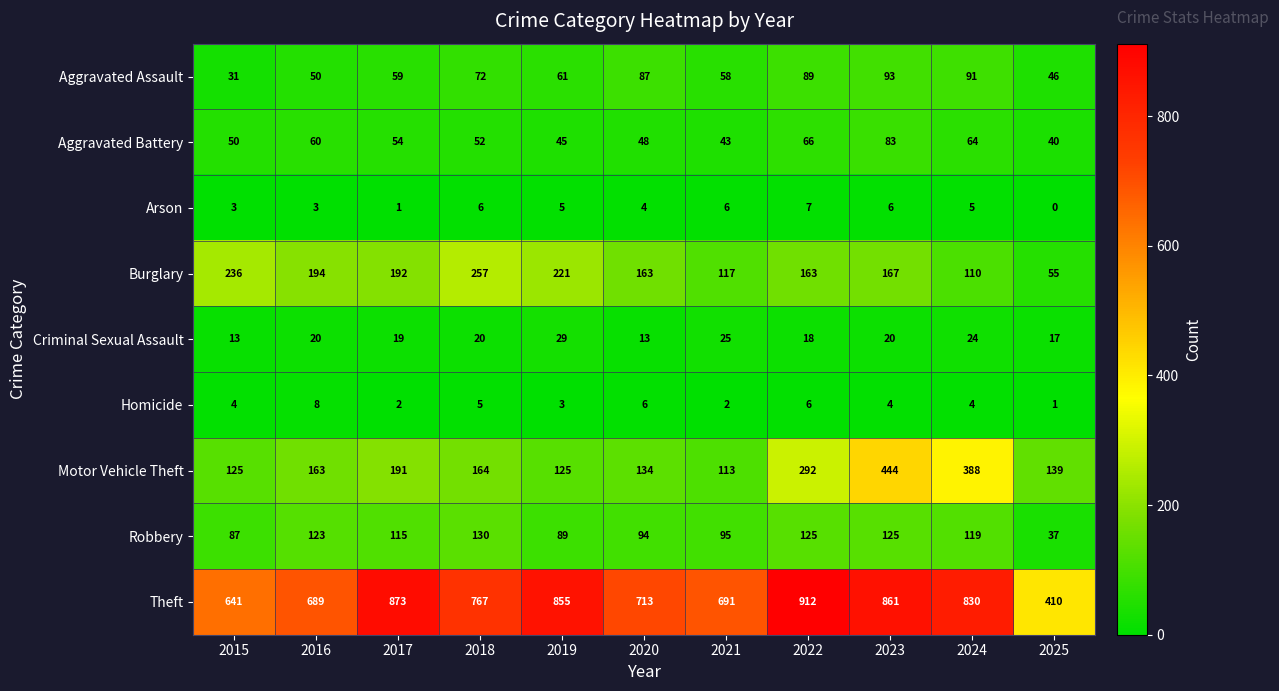

Which series has the largest range (max minus min)?

Theft